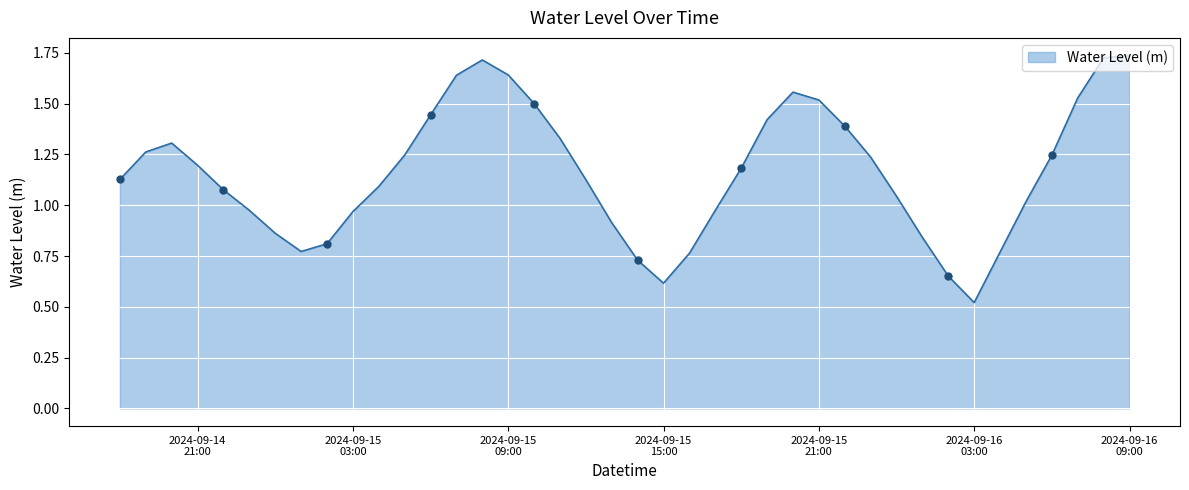

What is the label of the 1st point from the left?

2024-09-14 18:00:00